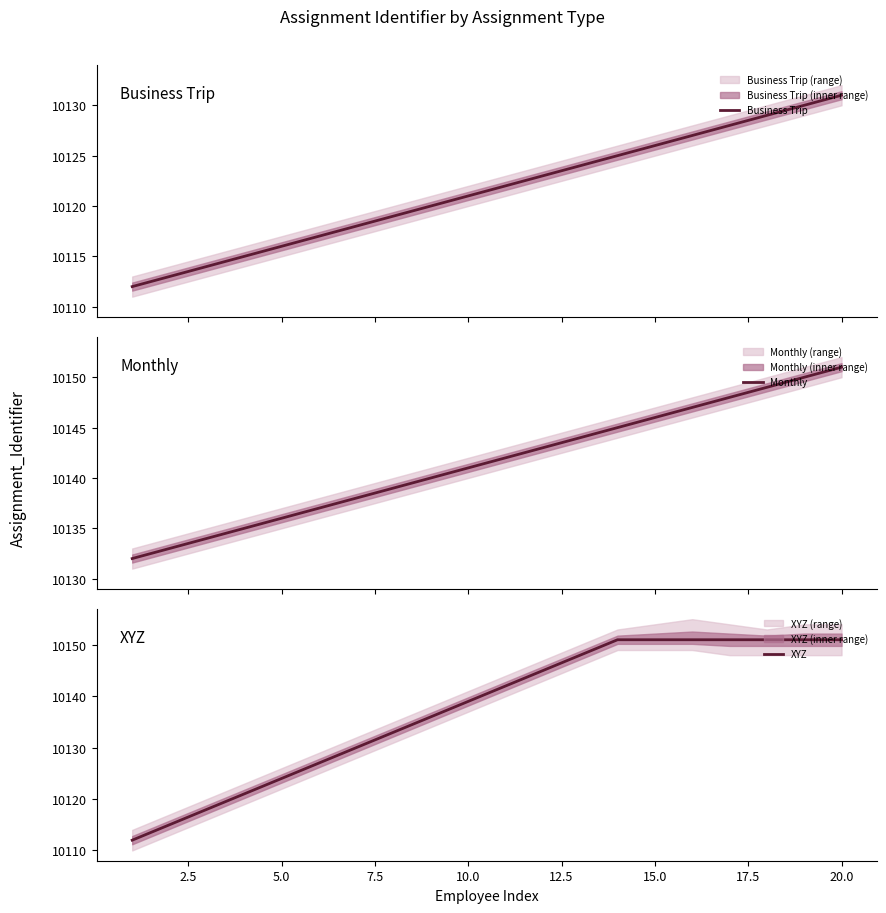

Reading right to left, list all the values displayed in this chart.

Business Trip: 10131	10130	10129	10128	10127	10126	10125	10124	10123	10122	10121	10120	10119	10118	10117	10116	10115	10114	10113	10112
Monthly: 10151	10150	10149	10148	10147	10146	10145	10144	10143	10142	10141	10140	10139	10138	10137	10136	10135	10134	10133	10132
XYZ: 10151	10151	10151	10151	10151	10151	10151	10148	10145	10142	10139	10136	10133	10130	10127	10124	10121	10118	10115	10112